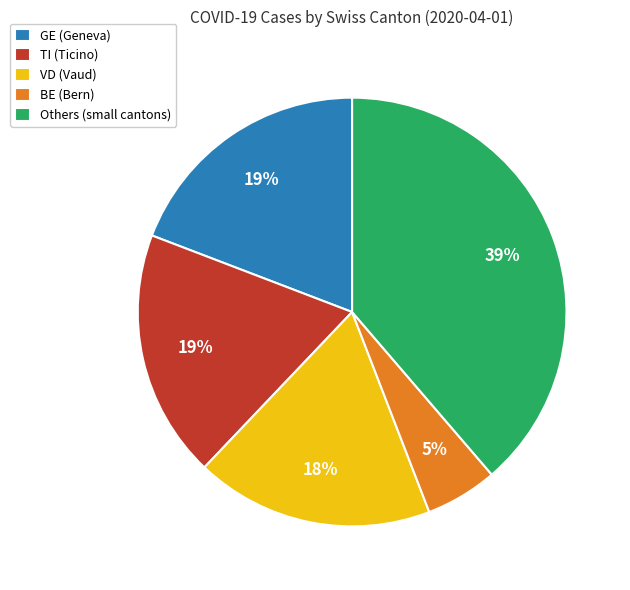

What percentage is the VD (Vaud) slice, to the nearest percent?

18%